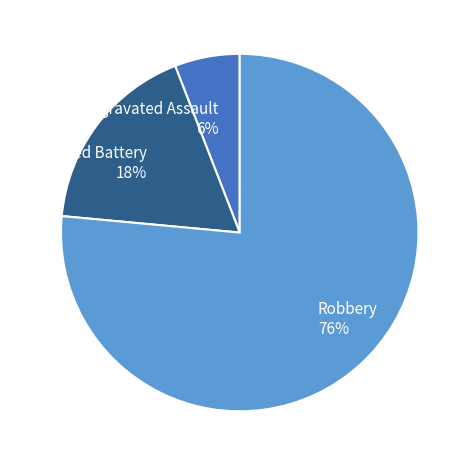

Which has a higher value, Aggravated Battery 18% or Aggravated Assault 6%?

Aggravated Battery 18%